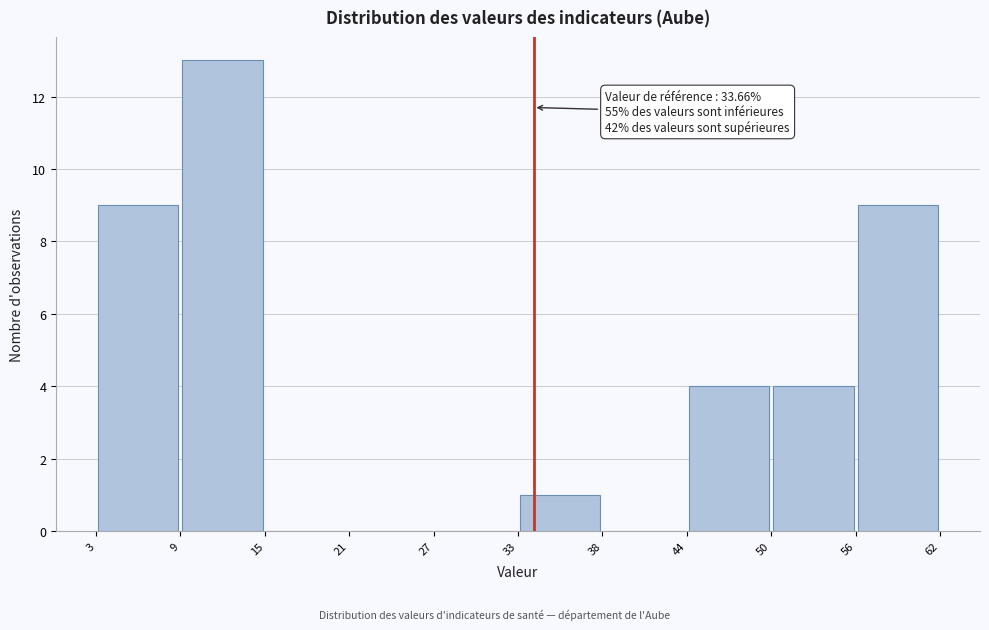

Over which range of the x-axis is the bar tallest?

9 to 15